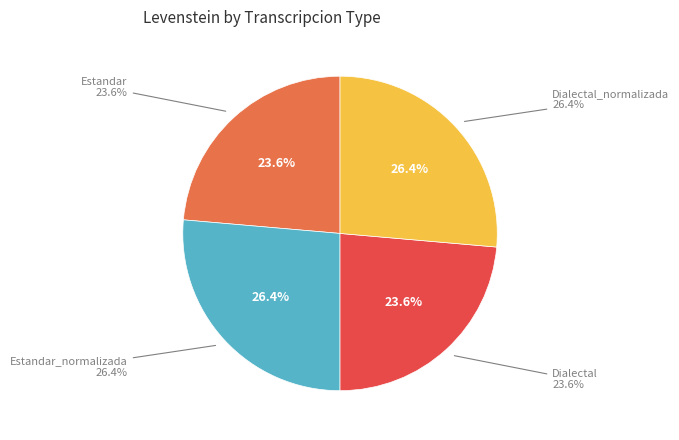

How many segments does this pie chart have?

4